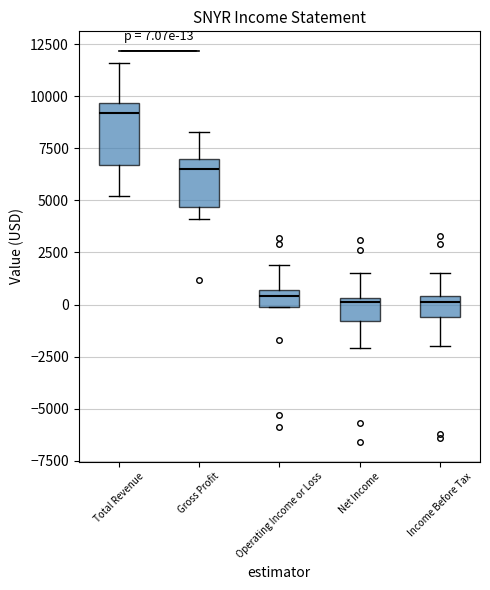

Which box is the tallest, from its lower edge to its upper edge?

Total Revenue